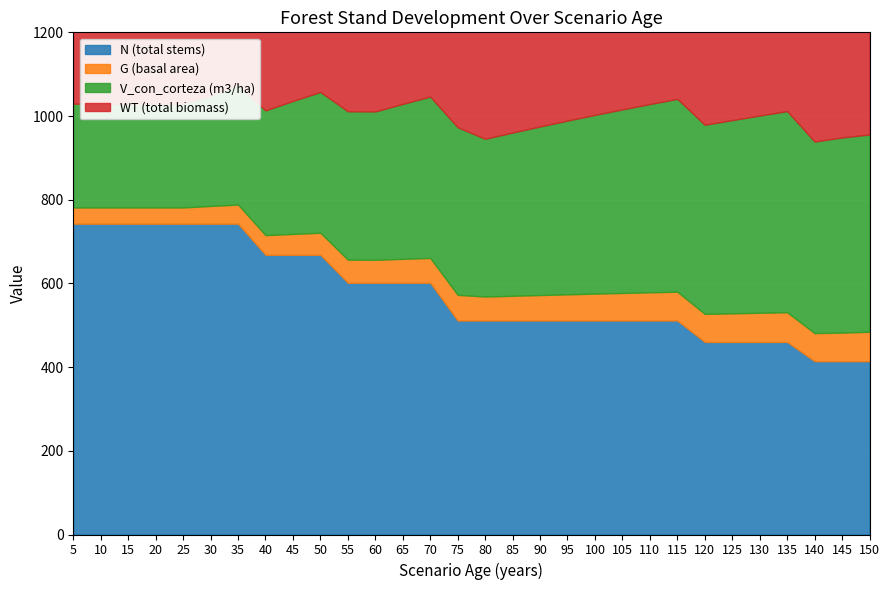

True or false: WT (total biomass) has a value of 126.7 at 70.

False